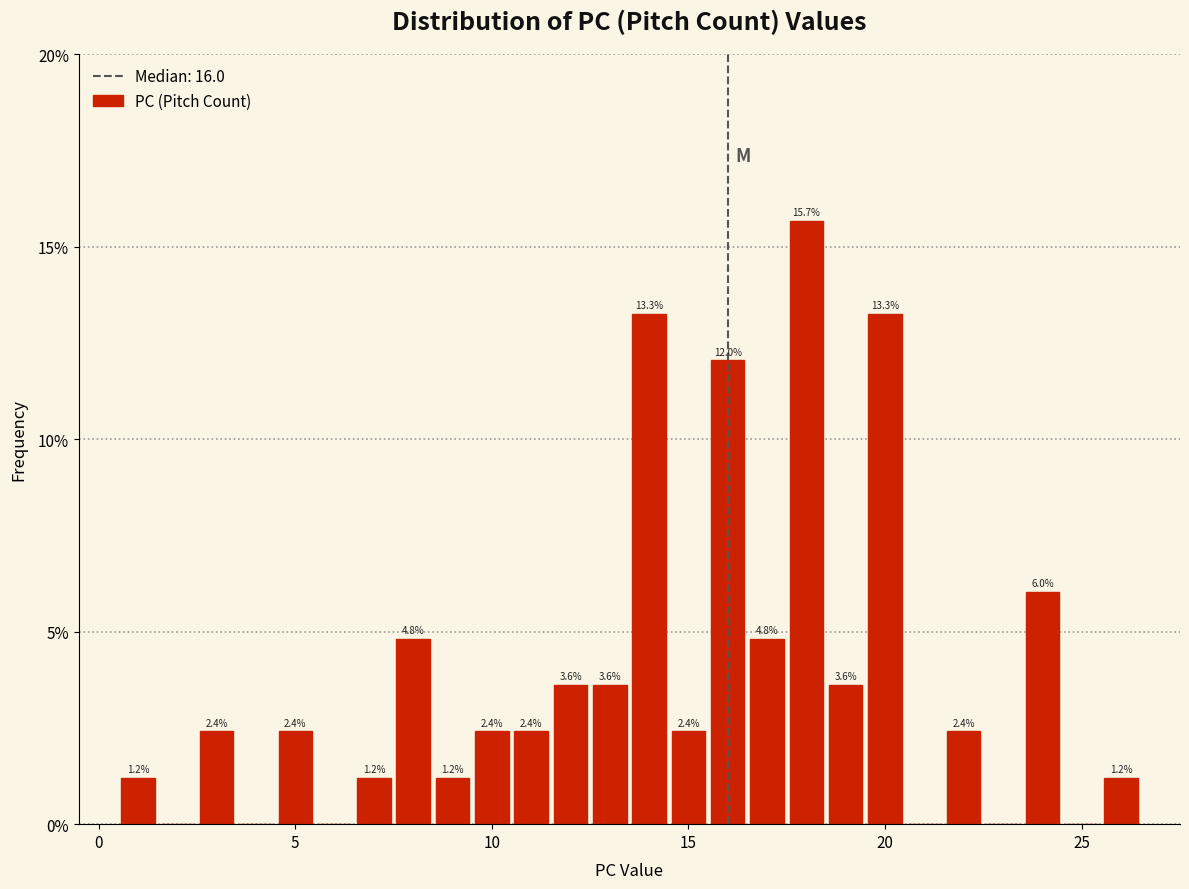

Around what value on the x-axis is the tallest bar? Give the approximate position of its centre, as read against the axis.

18.0